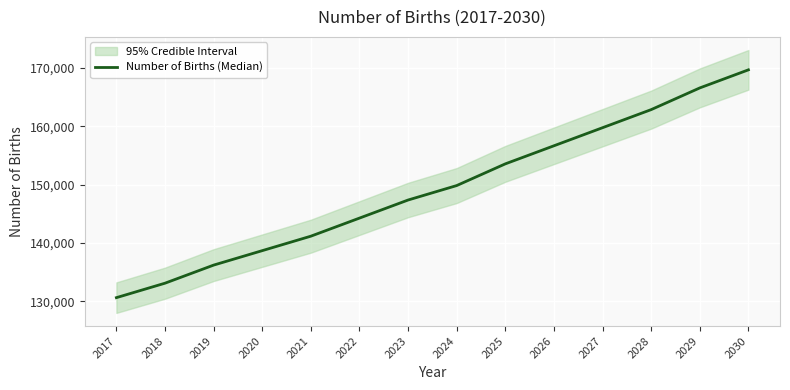

Is it true that the value at 2021 is 141166.7?

True